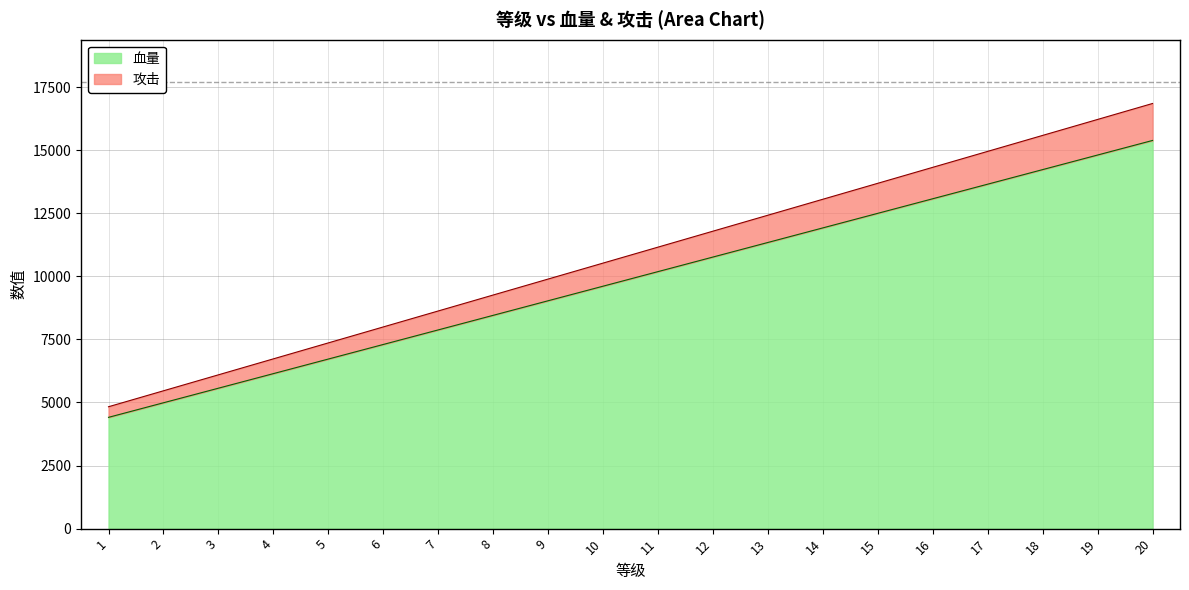

At which label is 攻击 closest to 10838?

10